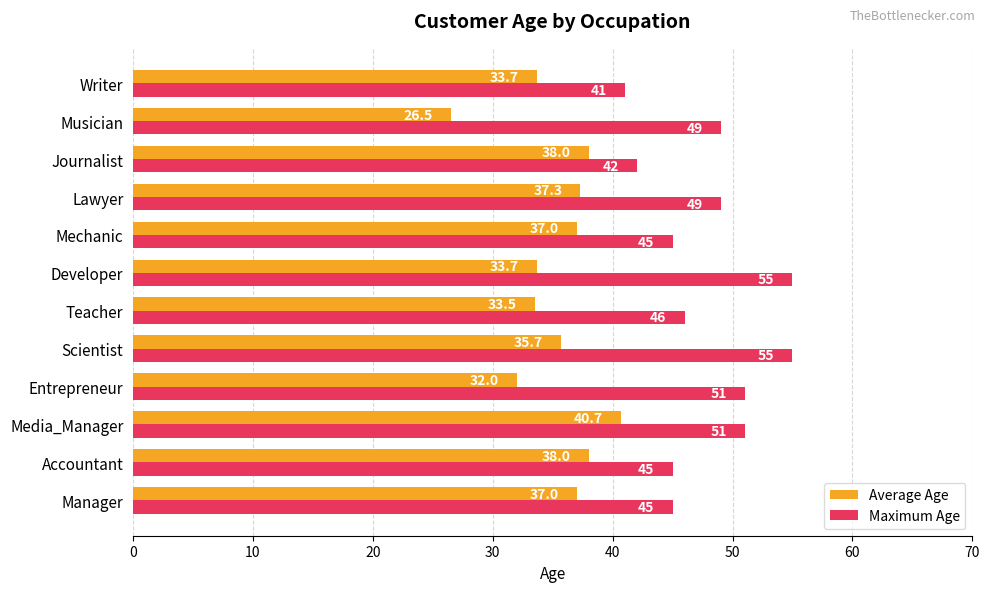

List the series in order of their peak value, lowest first.

Average Age, Maximum Age